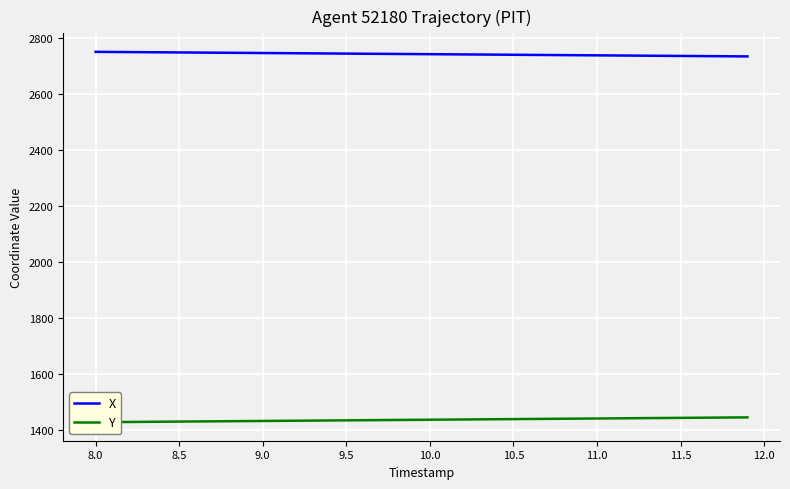

True or false: X and Y cross at least once.

False